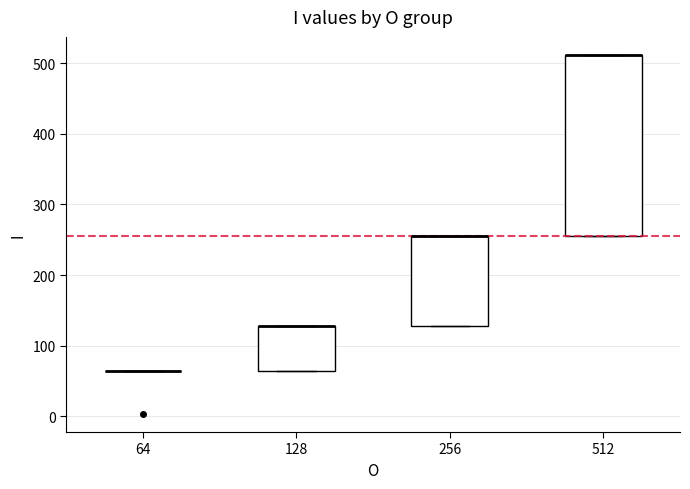

Comparing the boxes themselves (not the whiskers), which one is the tallest?

512